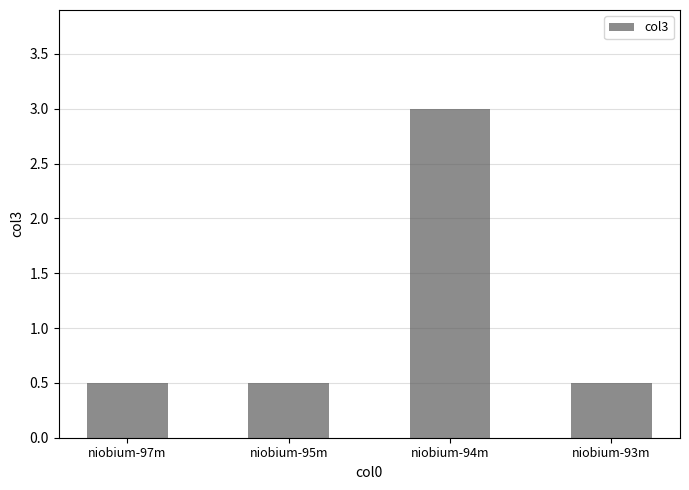

What is the difference between the maximum and second lowest values?

2.5